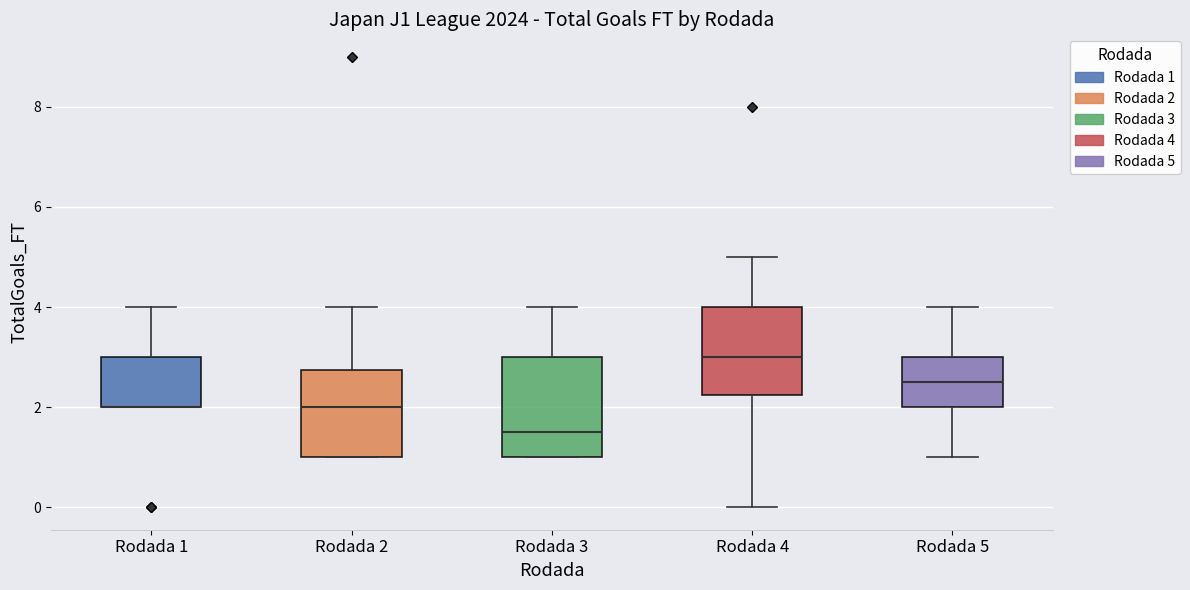

Comparing the boxes themselves (not the whiskers), which one is the tallest?

Rodada 3